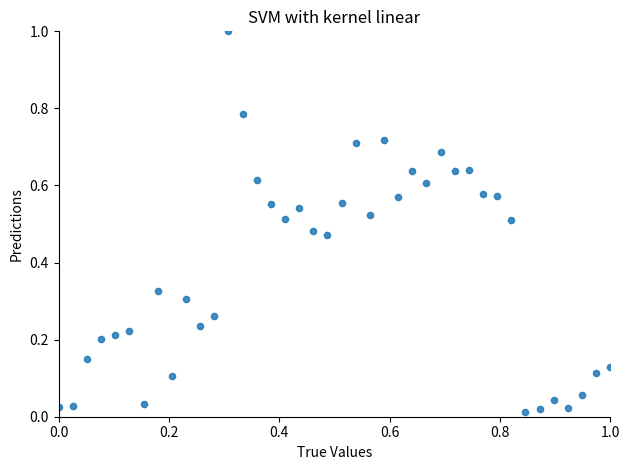

What is the range of Y values (max minus min)?

1.0